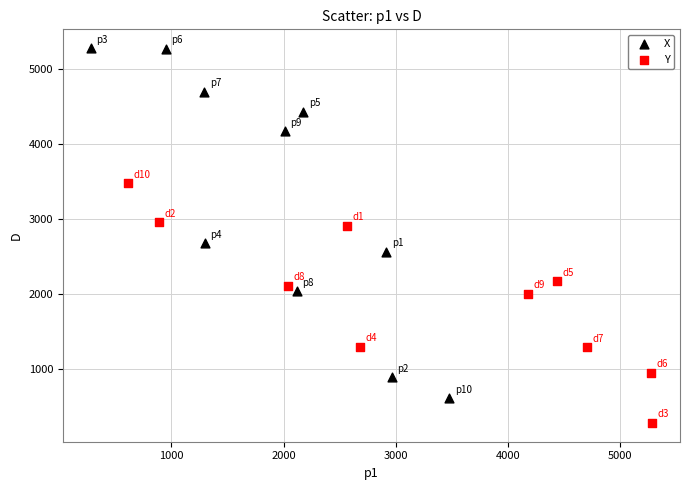

Which series reaches the maximum Y coordinate?

X